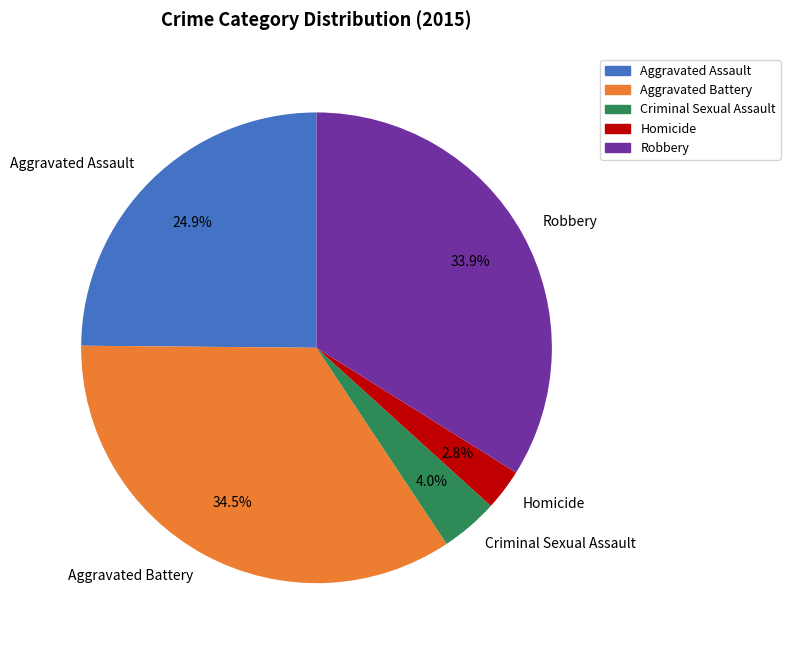

Does Homicide represent more than half of the total?

No